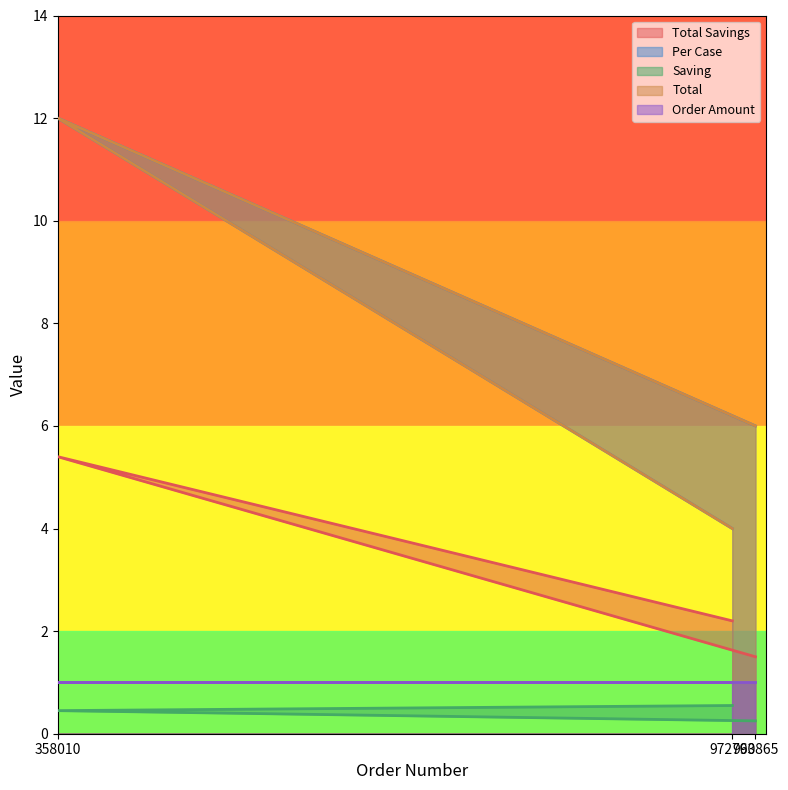

What is the maximum value shown in the chart?

12.0